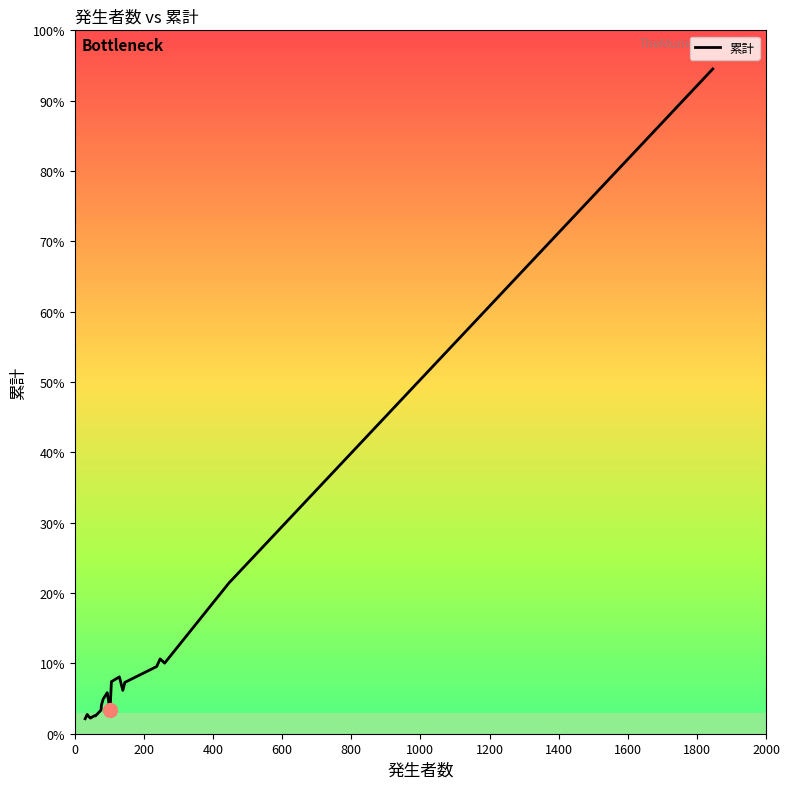

Does the chart display data point markers on the line(s)?

No